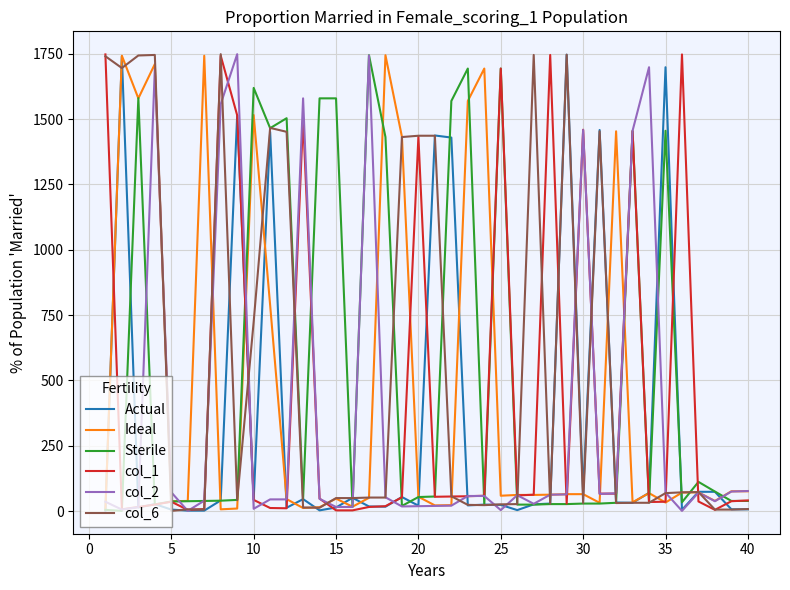

What is the greatest value displayed?

1748